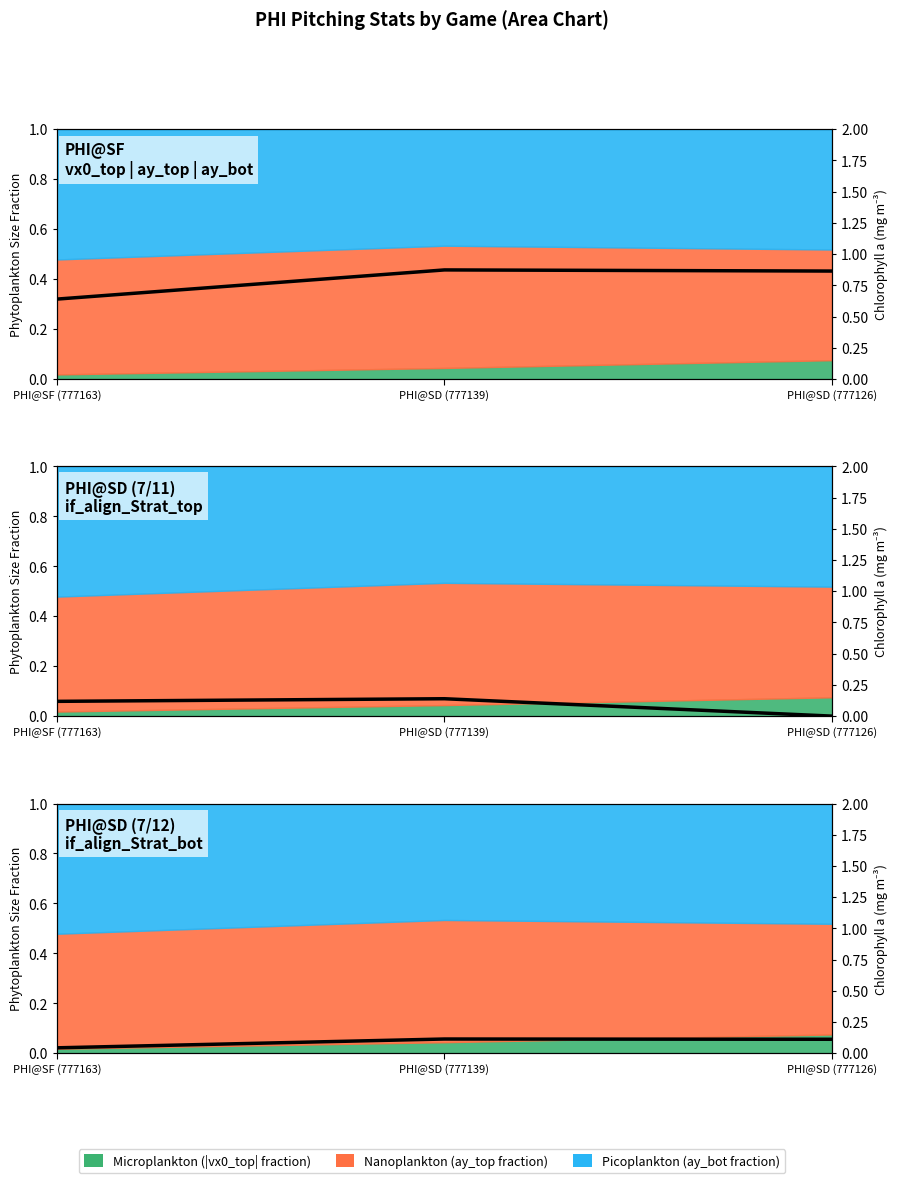

What is the maximum value shown in the chart?

0.1